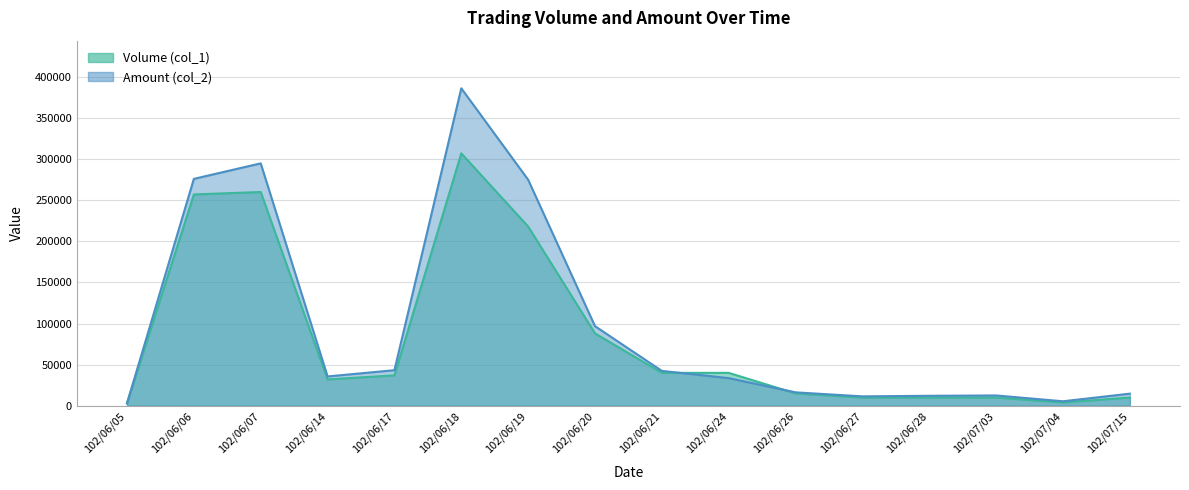

Reading right to left, extract all data points from this chart.

Volume (col_1): 102/07/15=10000	102/07/04=4000	102/07/03=10000	102/06/28=10000	102/06/27=10000	102/06/26=15000	102/06/24=40000	102/06/21=40000	102/06/20=88000	102/06/19=218000	102/06/18=307000	102/06/17=37000	102/06/14=32000	102/06/07=260000	102/06/06=257000	102/06/05=3000
Amount (col_2): 102/07/15=14700	102/07/04=5440	102/07/03=12500	102/06/28=12100	102/06/27=11400	102/06/26=16300	102/06/24=33600	102/06/21=42400	102/06/20=96800	102/06/19=274900	102/06/18=386130	102/06/17=43240	102/06/14=35640	102/06/07=294830	102/06/06=275960	102/06/05=2940